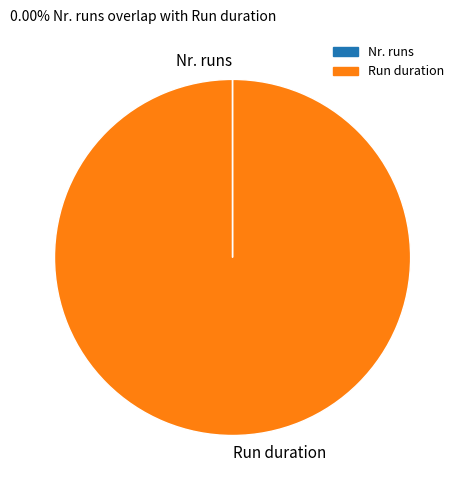

What is the largest slice in the pie chart?

Run duration